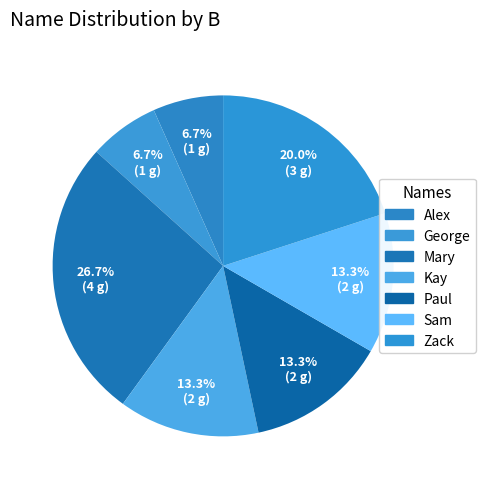

To the nearest percent, what is the difference between the Sam and George slice percentages?

7%